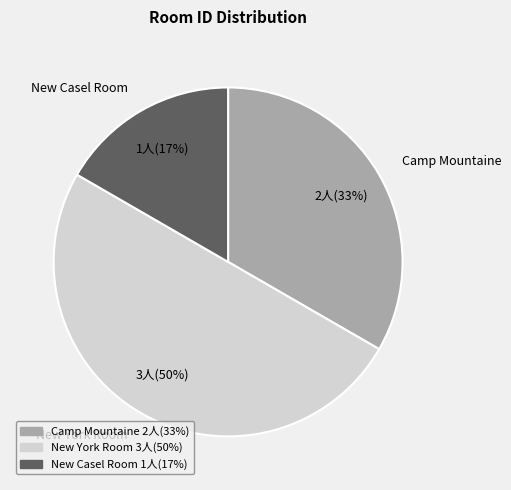

Is it true that New Casel Room is 17% of the pie?

True